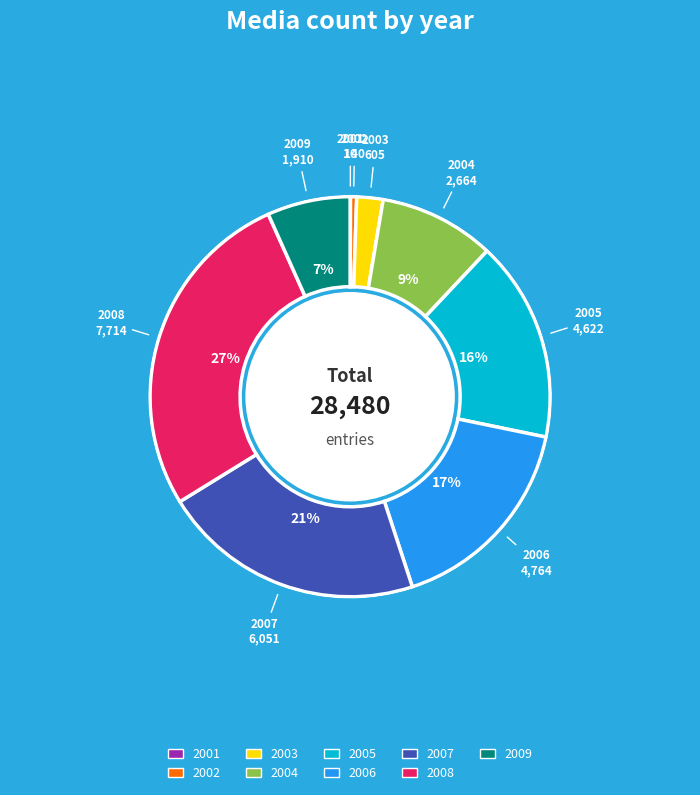

True or false: 2008 accounts for 27% of the total.

True